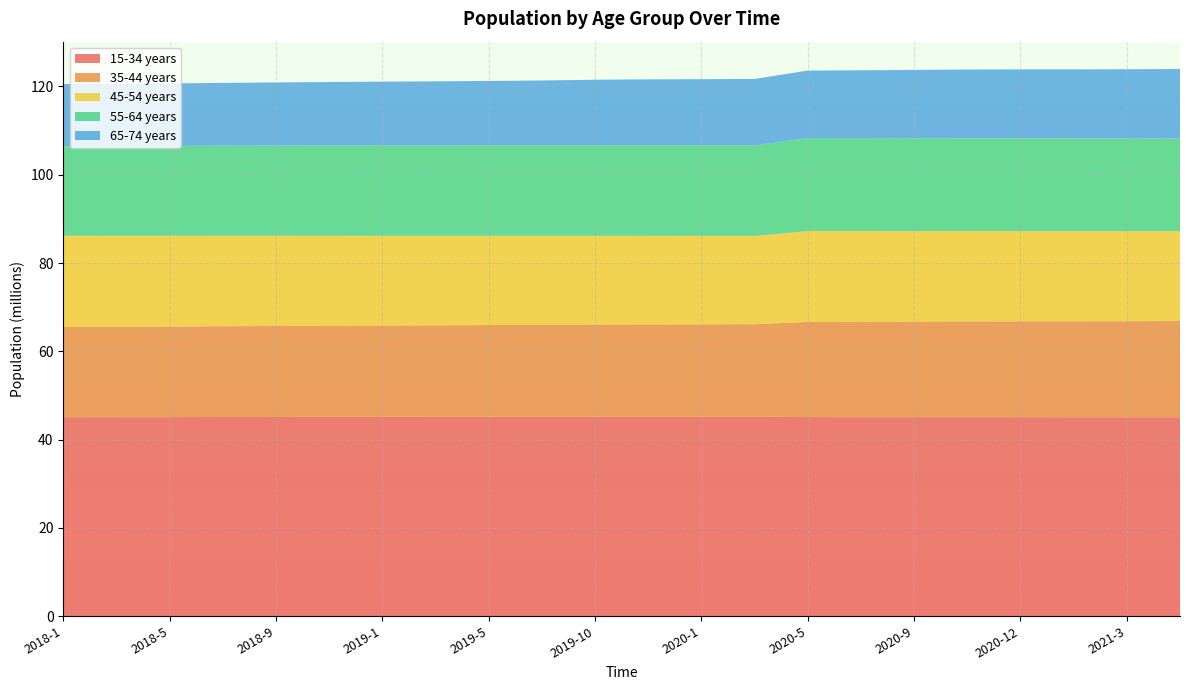

Reading right to left, what are all the values shown in this chart?

15-34 years: 2021-4=45071316	2021-3=45064422	2021-1=45074982	2020-12=45088084	2020-11=45092779	2020-9=45095645	2020-7=45107916	2020-5=45118623	2020-3=45207747	2020-1=45211710	2019-12=45213003	2019-10=45209226	2019-7=45210936	2019-5=45195678	2019-3=45182695	2019-1=45172349	2018-11=45163613	2018-9=45149019	2018-7=45132897	2018-5=45112144	2018-3=45095757	2018-1=45083821
35-44 years: 2021-4=21793886	2021-3=21769988	2021-1=21733996	2020-12=21717435	2020-11=21696699	2020-9=21646573	2020-7=21595498	2020-5=21549295	2020-3=20952362	2020-1=20912769	2019-12=20898625	2019-10=20867384	2019-7=20798763	2019-5=20759706	2019-3=20721706	2019-1=20684932	2018-11=20651121	2018-9=20609962	2018-7=20563483	2018-5=20514560	2018-3=20470982	2018-1=20432886
45-54 years: 2021-4=20359541	2021-3=20369997	2021-1=20402084	2020-12=20425665	2020-11=20445210	2020-9=20483098	2020-7=20527212	2020-5=20562144	2020-3=19989905	2020-1=20028434	2019-12=20051402	2019-10=20094461	2019-7=20164931	2019-5=20211666	2019-3=20263613	2019-1=20320995	2018-11=20383890	2018-9=20446945	2018-7=20512211	2018-5=20564283	2018-3=20617496	2018-1=20672150
55-64 years: 2021-4=20971782	2021-3=20986173	2021-1=21026737	2020-12=21042104	2020-11=21053102	2020-9=21066000	2020-7=21077695	2020-5=21083327	2020-3=20509376	2020-1=20515840	2019-12=20514553	2019-10=20508935	2019-7=20490355	2019-5=20471451	2019-3=20456265	2019-1=20445067	2018-11=20425064	2018-9=20401289	2018-7=20375905	2018-5=20344778	2018-3=20317279	2018-1=20293851
65-74 years: 2021-4=15754795	2021-3=15712427	2021-1=15636667	2020-12=15596910	2020-11=15553780	2020-9=15458855	2020-7=15361155	2020-5=15282177	2020-3=15046055	2020-1=14978299	2019-12=14931976	2019-10=14837068	2019-7=14690960	2019-5=14609740	2019-3=14534981	2019-1=14466889	2018-11=14387644	2018-9=14305798	2018-7=14222929	2018-5=14161809	2018-3=14106438	2018-1=14057201